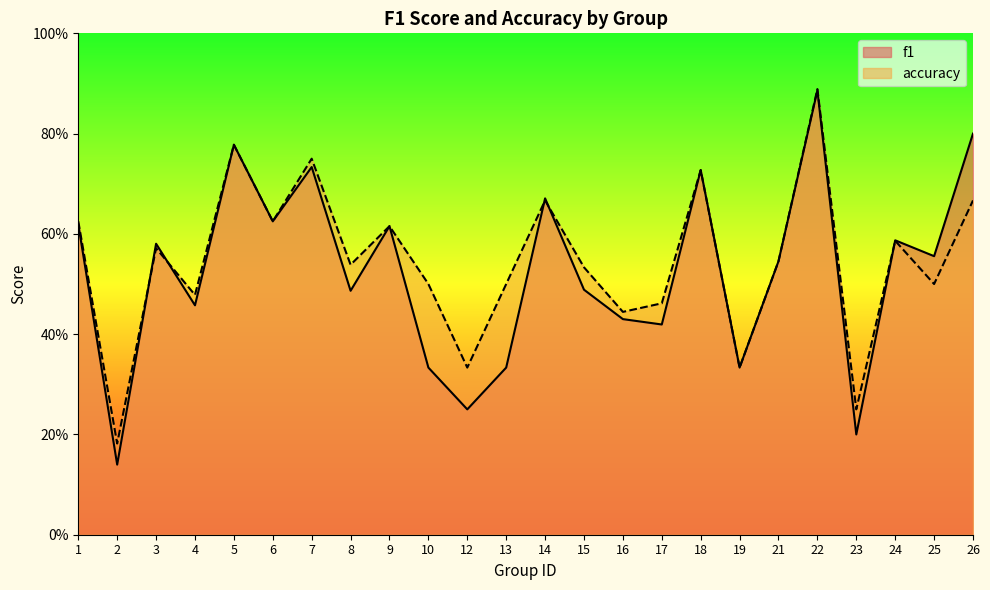

Reading left to right, transcribe all the data shown in this chart.

f1: 0.6	0.1	0.6	0.5	0.8	0.6	0.7	0.5	0.6	0.3	0.2	0.3	0.7	0.5	0.4	0.4	0.7	0.3	0.5	0.9	0.2	0.6	0.6	0.8
accuracy: 0.6	0.2	0.6	0.5	0.8	0.6	0.8	0.5	0.6	0.5	0.3	0.5	0.7	0.5	0.4	0.5	0.7	0.3	0.5	0.9	0.2	0.6	0.5	0.7